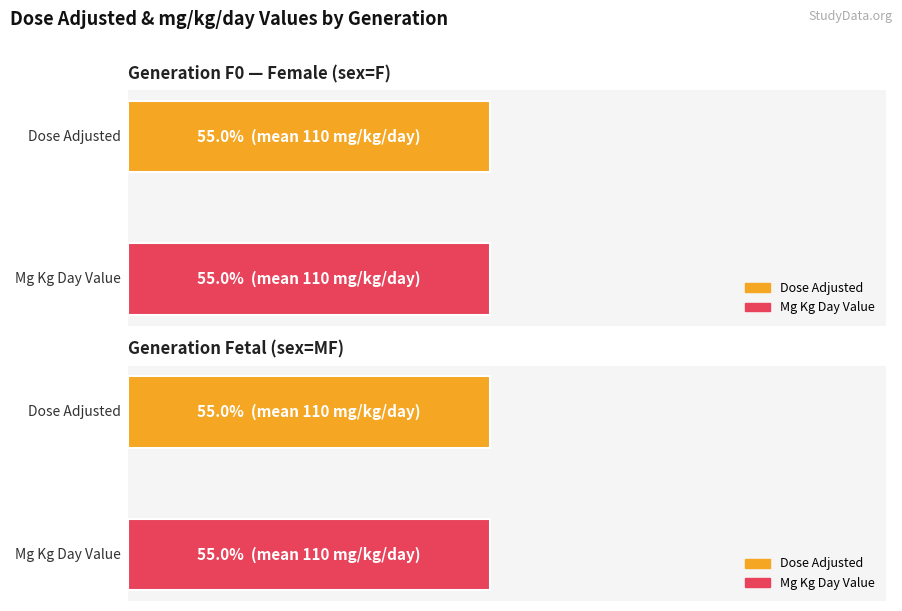

Is it true that dose_adjusted equals 134 at 17668 (F0)?

False